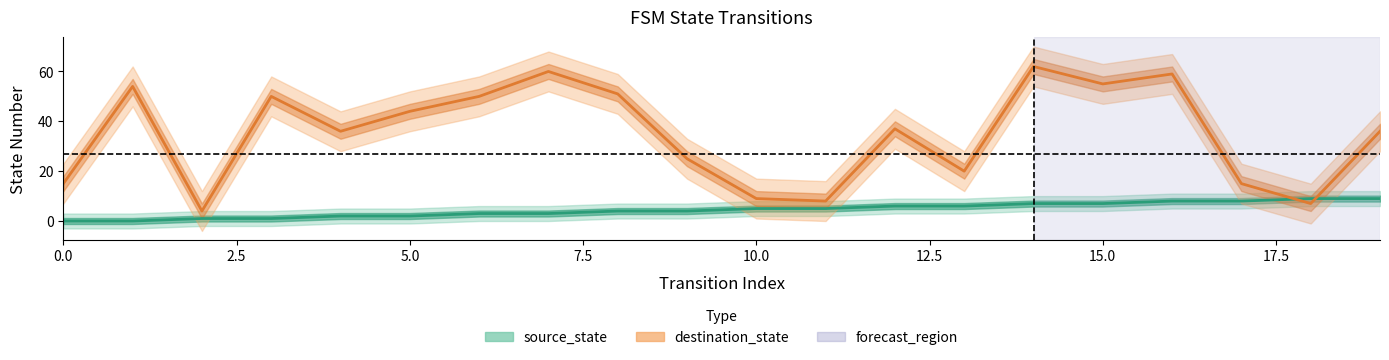

What is the maximum value shown in the chart?

62